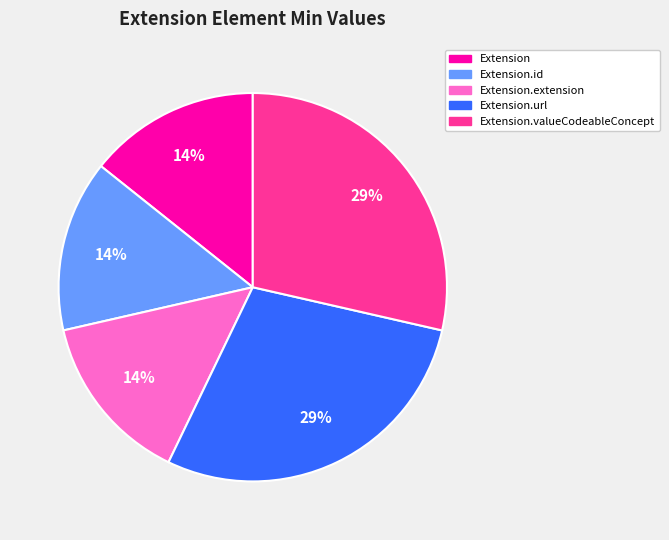

To the nearest percent, what is the average slice percentage?

20%